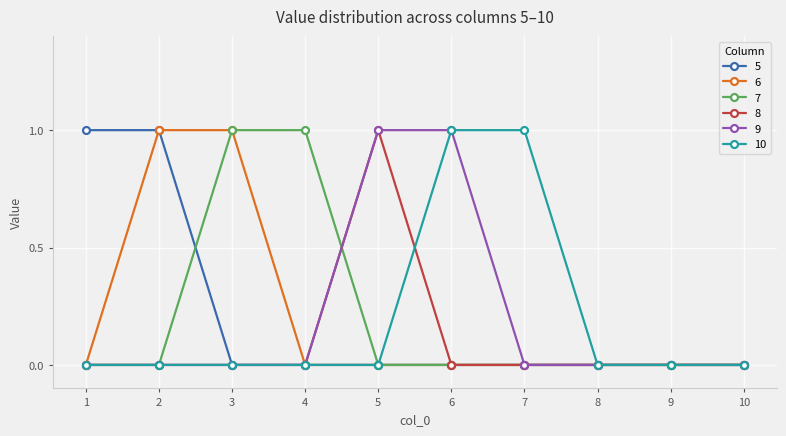

The 6 series shows 1 at 7. True or false?

False